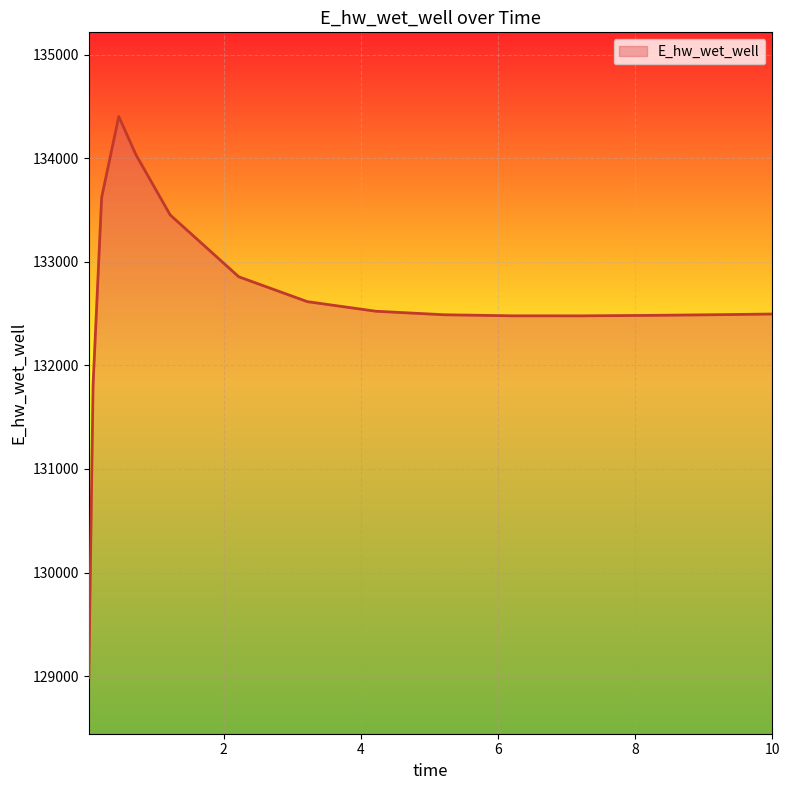

What is the difference between the maximum and minimum values?

5416.0